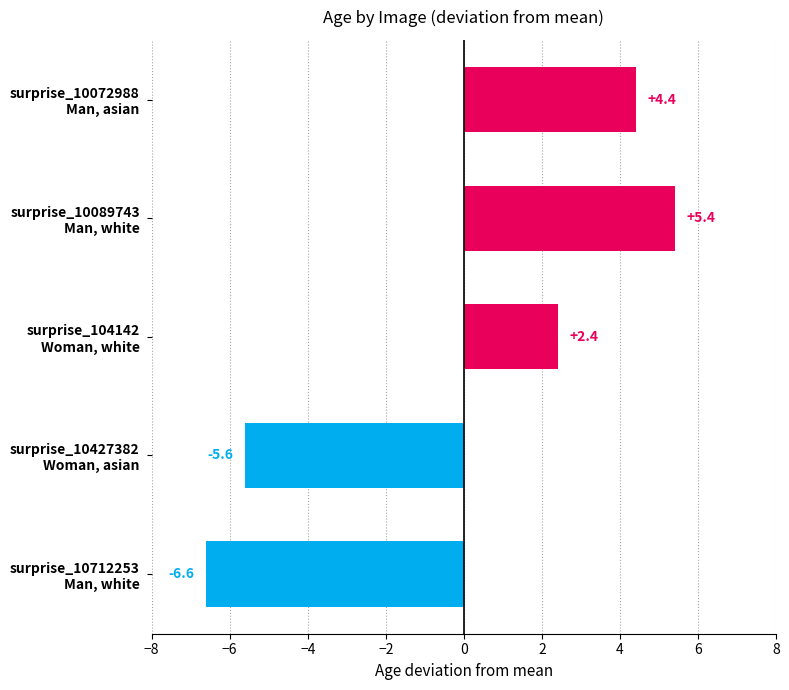

What is the difference between the maximum and minimum values?

12.0